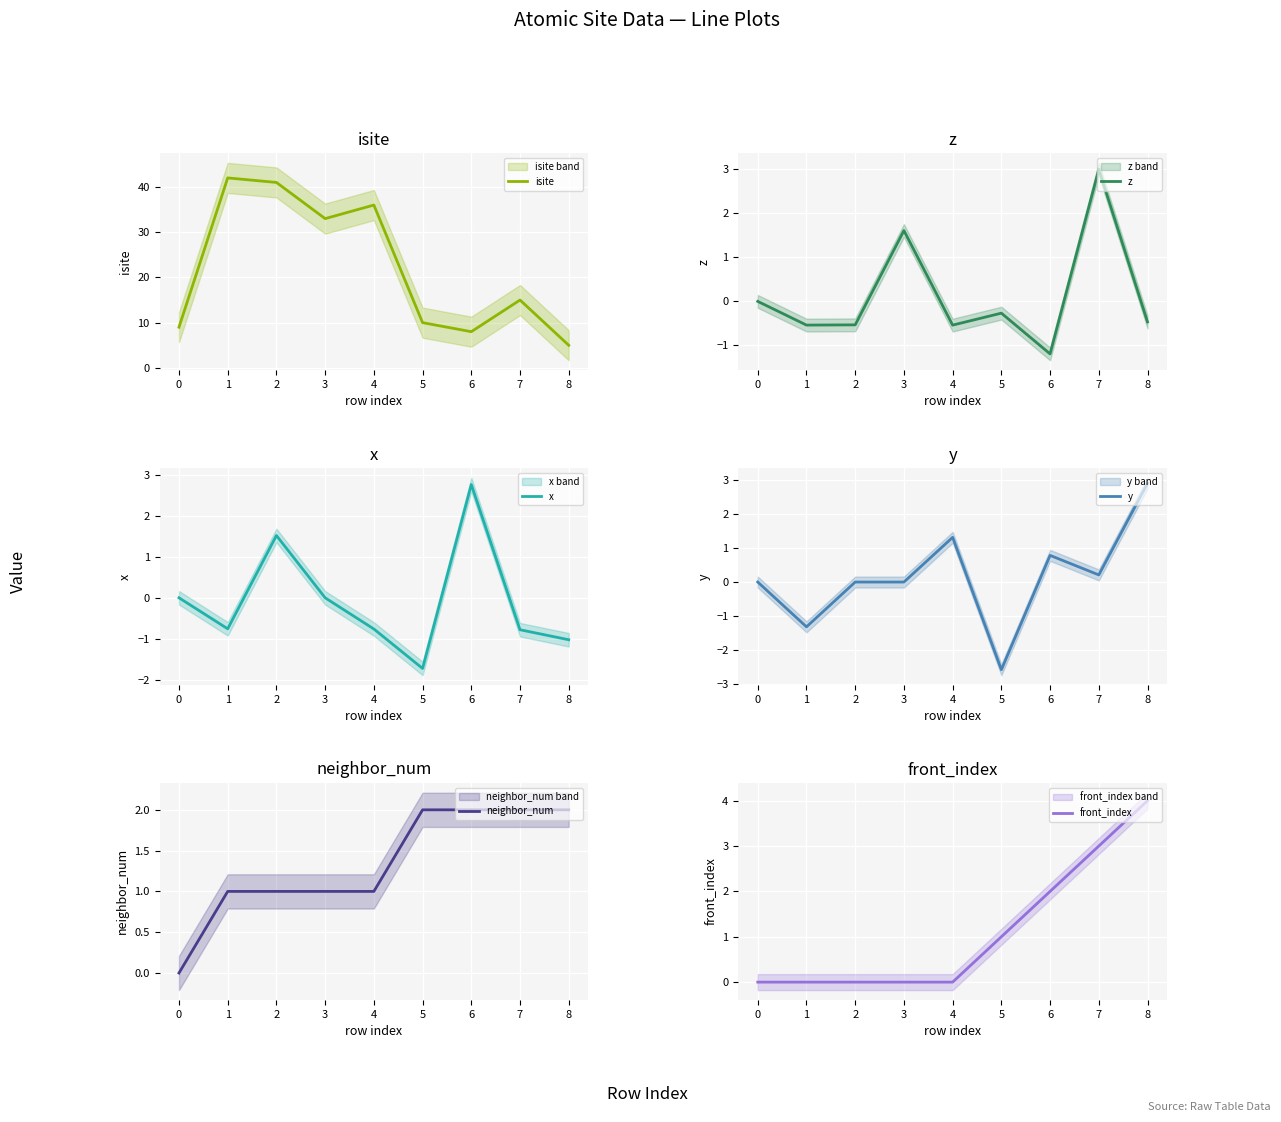

Rank the categories by isite value from lowest to highest.

8, 6, 0, 5, 7, 3, 4, 2, 1